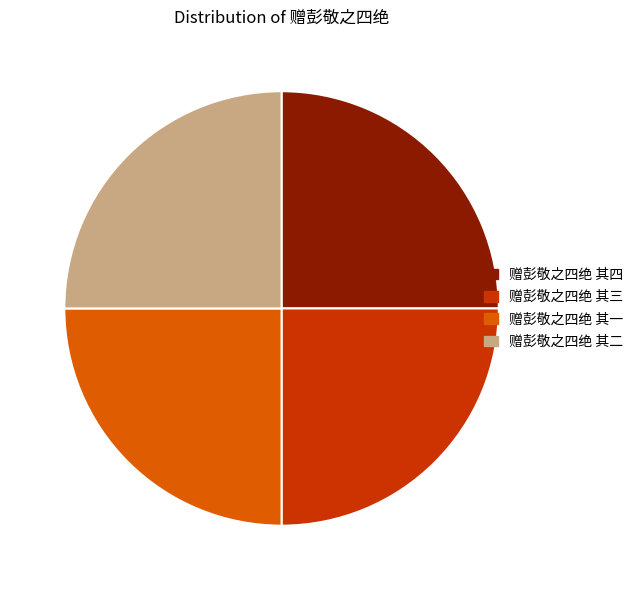

Is it true that 赠彭敬之四绝 其二 is 25% of the pie?

True